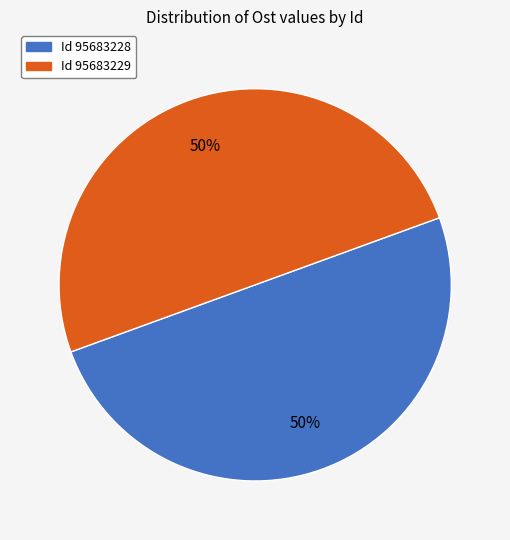

To the nearest percent, what is the average slice percentage?

50%